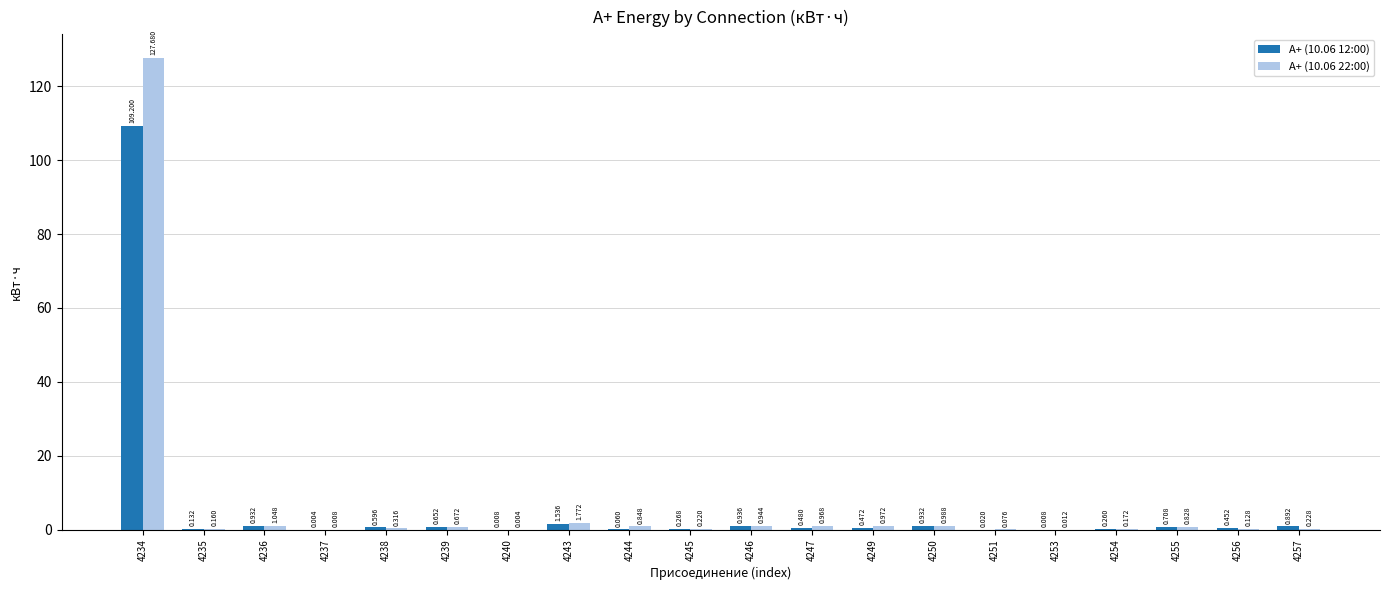

Between 4237 and 4250, which series saw the biggest shift?

А+ (10.06 22:00)